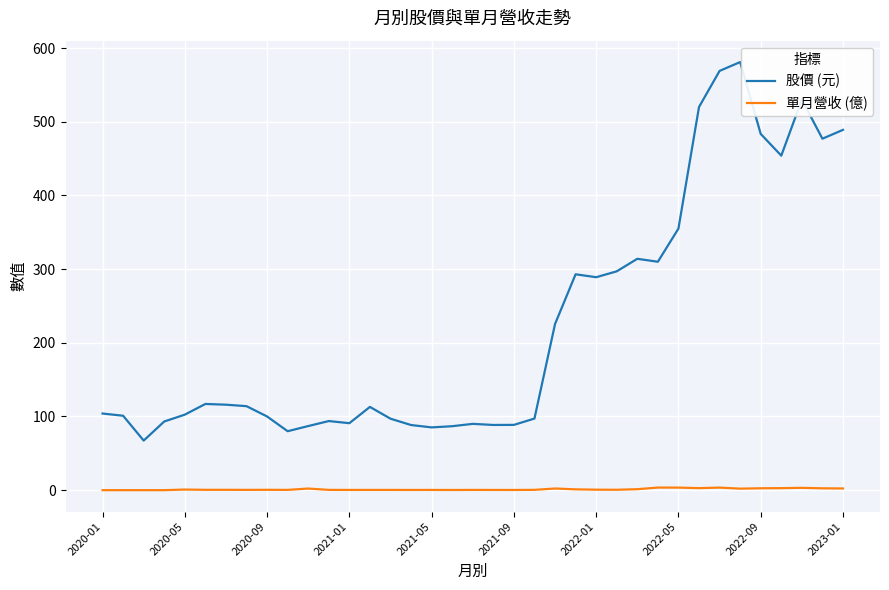

How many lines are shown in the chart?

2